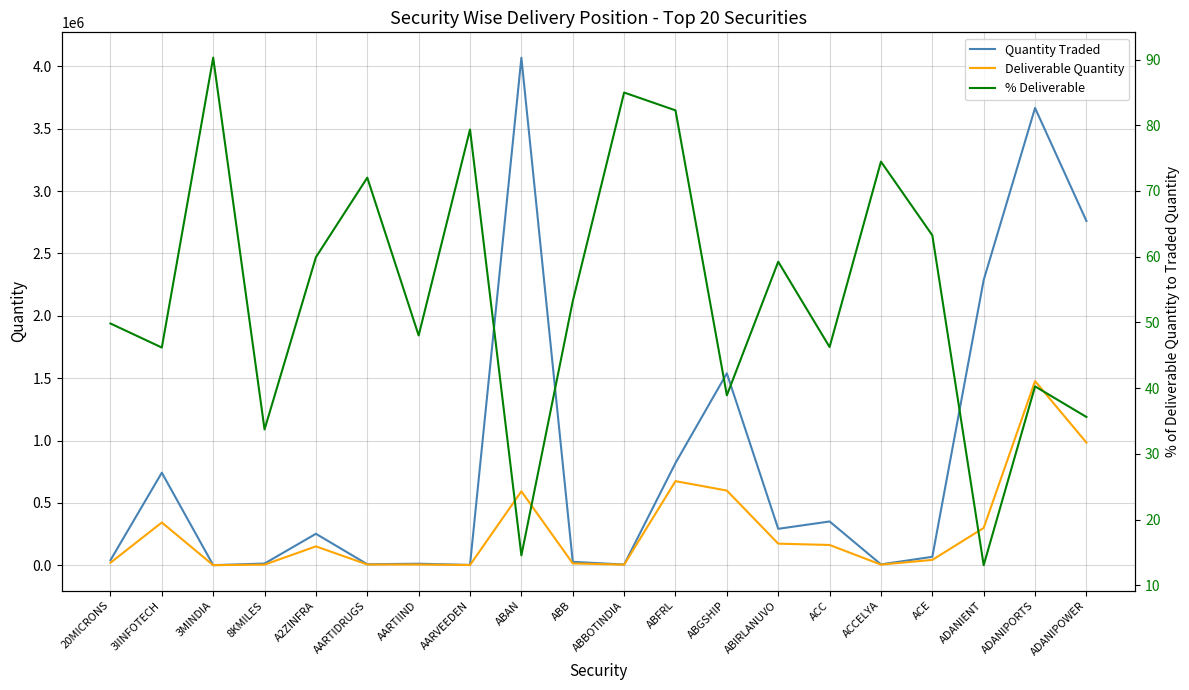

What is the label of the 9th point from the left?

ABAN